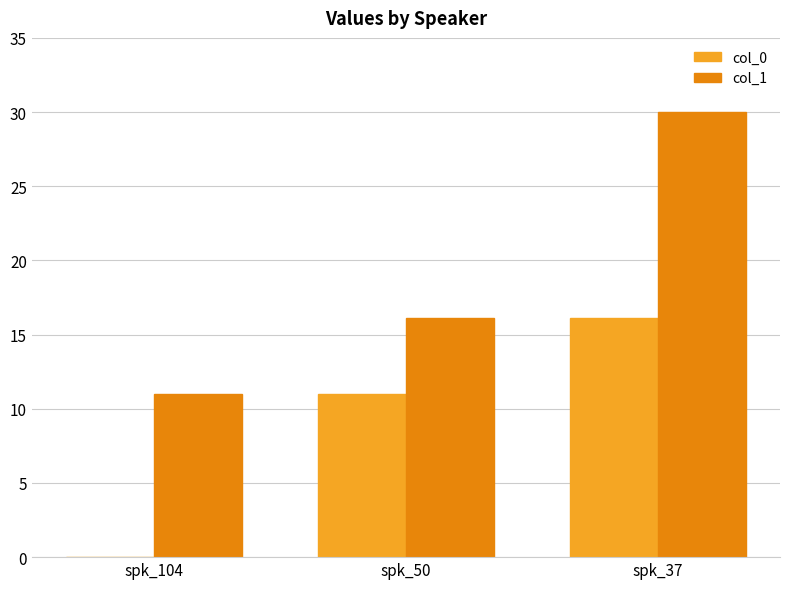

Does the chart contain stacked bars?

No